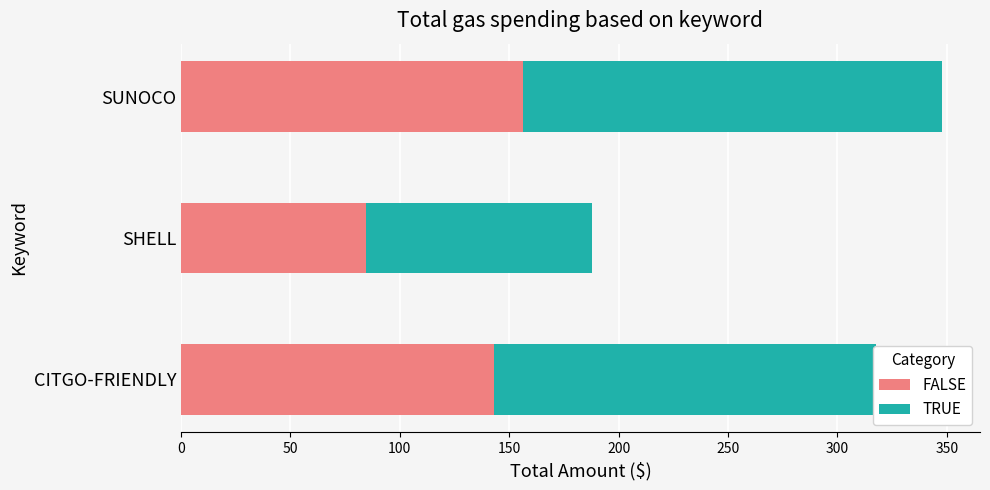

What is the sum of all FALSE values?

383.9